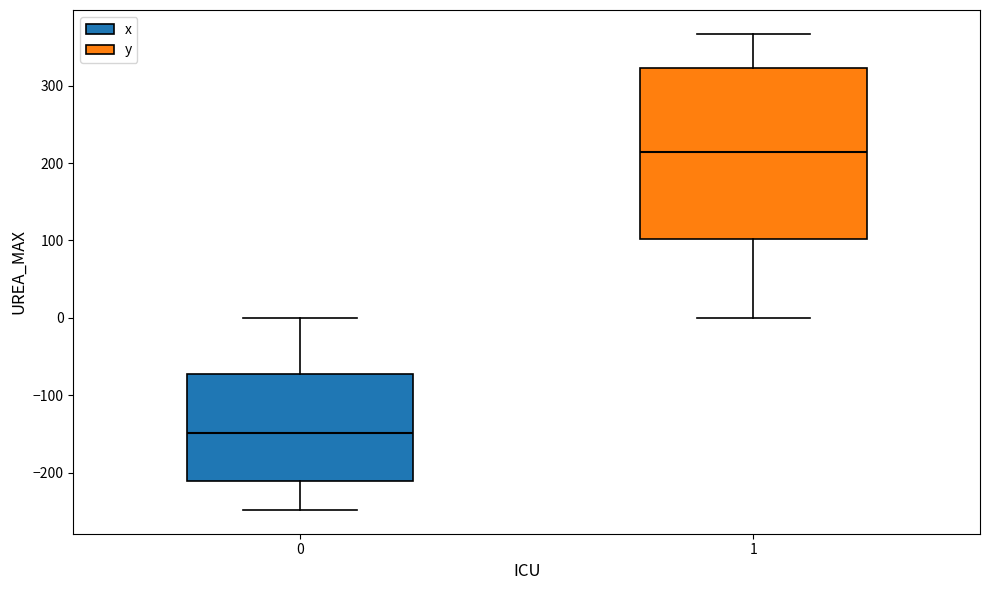

Which box has the lowest median line?

0